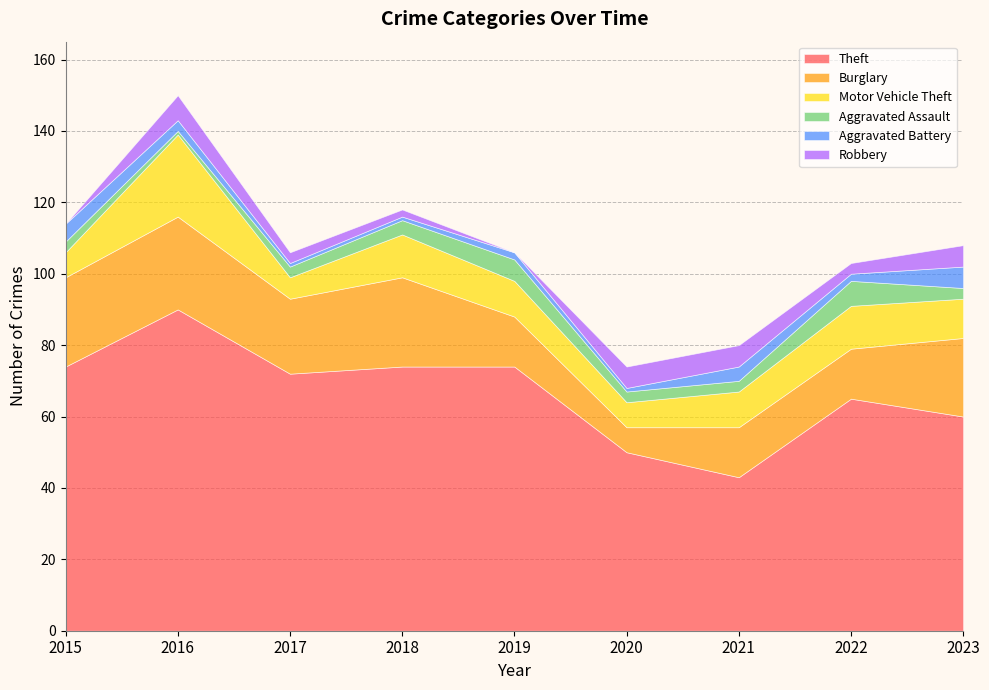

How many data points in Aggravated Battery are less than 2?

3